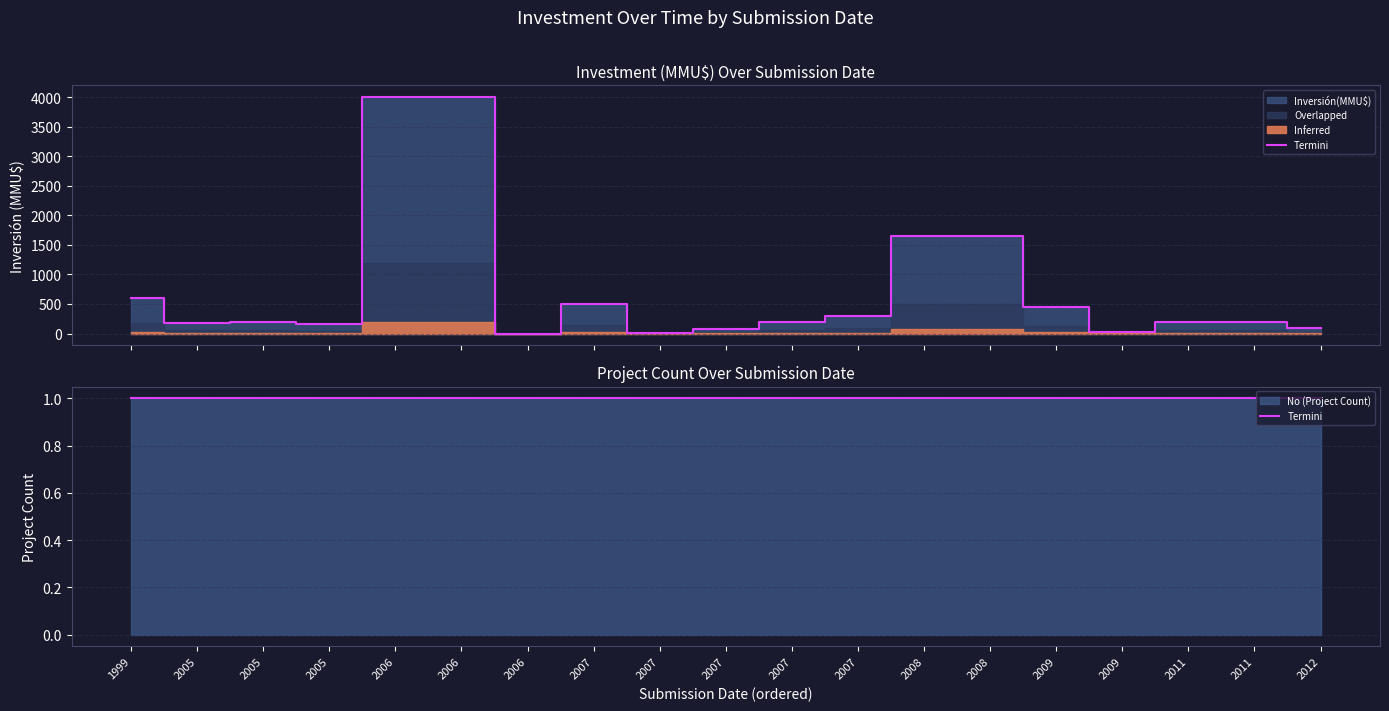

True or false: Inversión(MMU$) and No intersect in this chart.

True